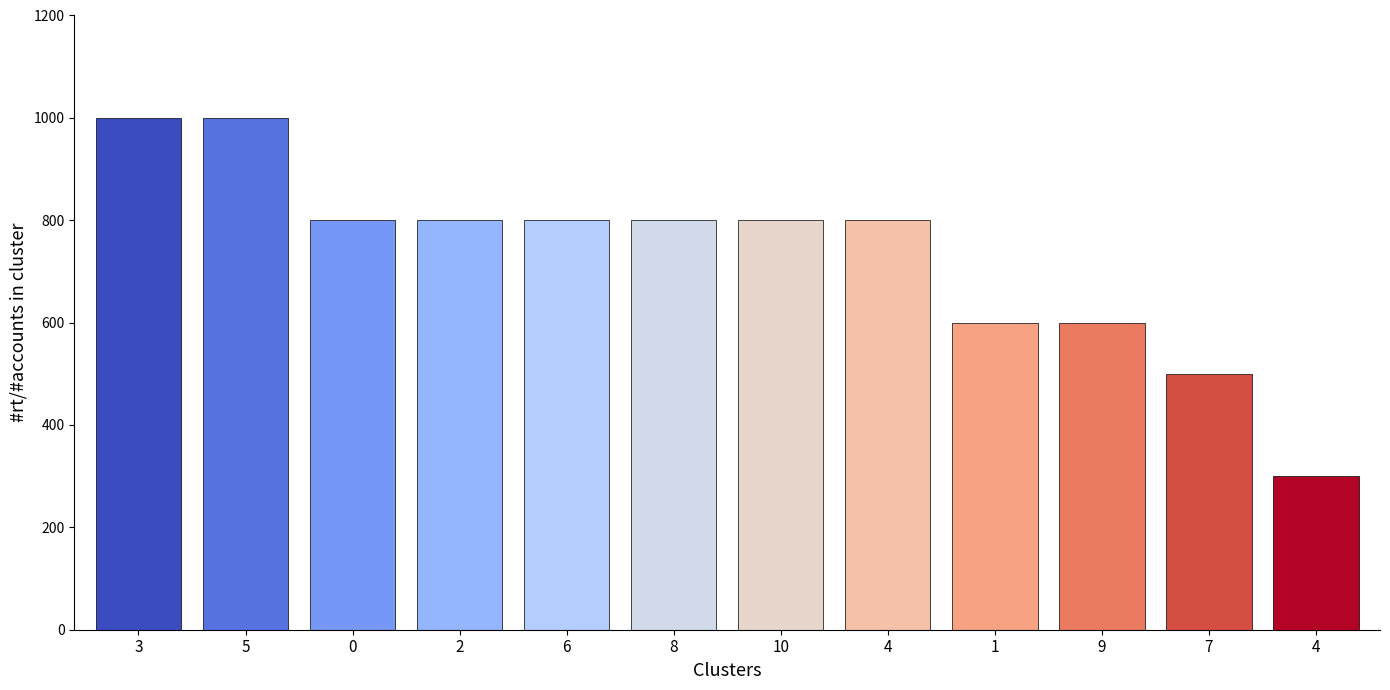

Reading right to left, list all the values displayed in this chart.

300	500	600	600	800	800	800	800	800	800	1000	1000